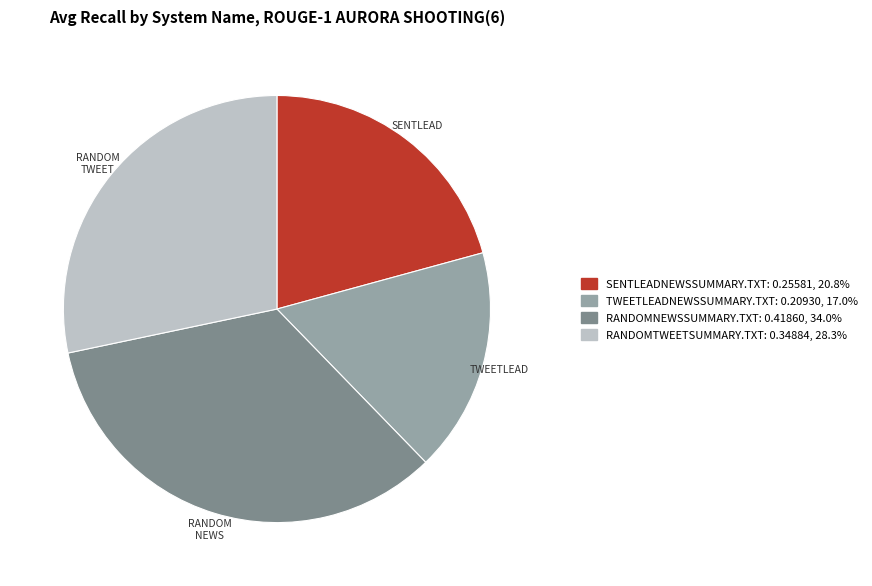

Do RANDOMNEWSSUMMARY.TXT and SENTLEADNEWSSUMMARY.TXT together represent more than half of the pie?

Yes